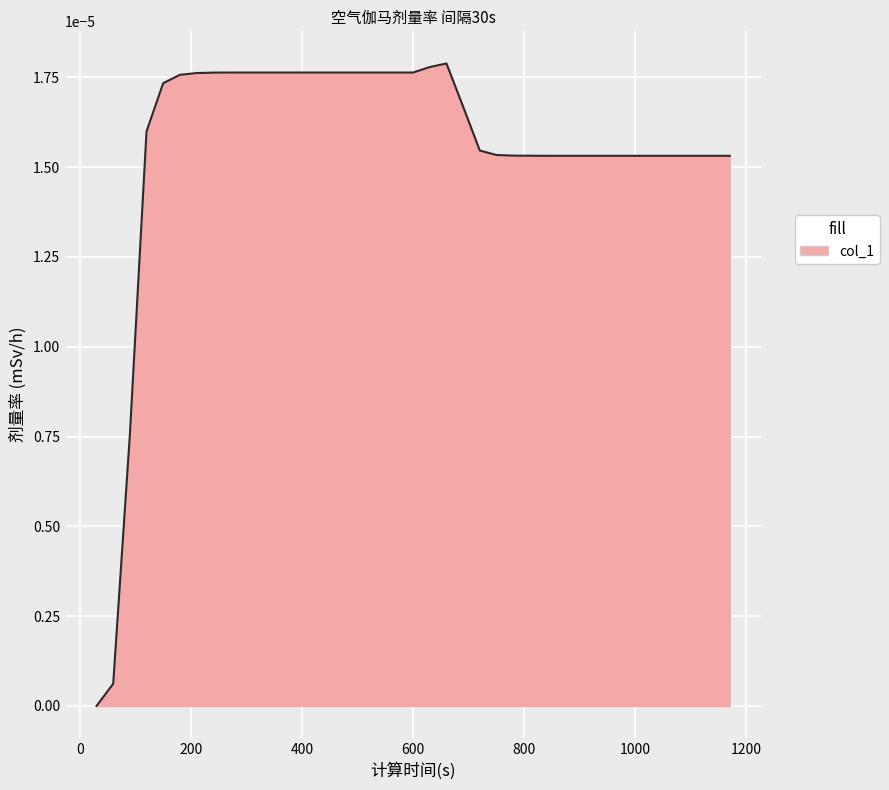

How many lines are shown in the chart?

1